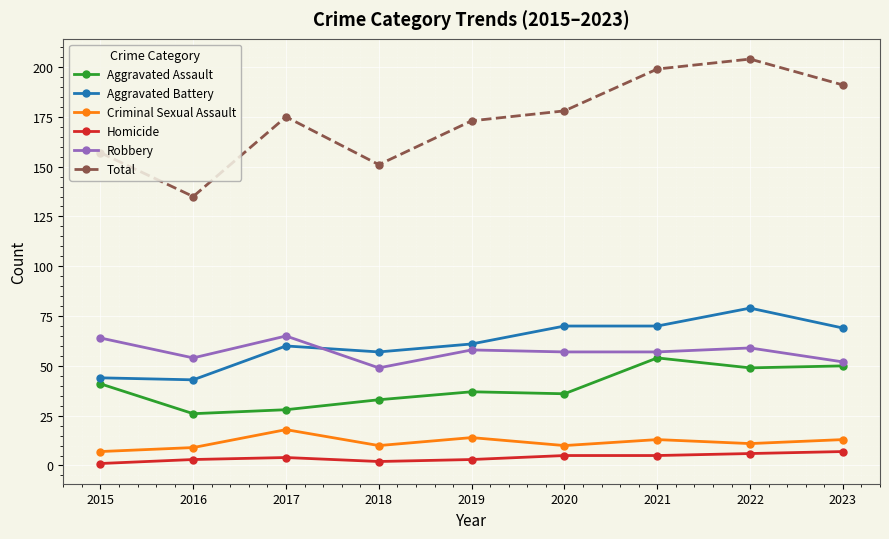

True or false: Criminal Sexual Assault and Aggravated Assault cross at least once.

False